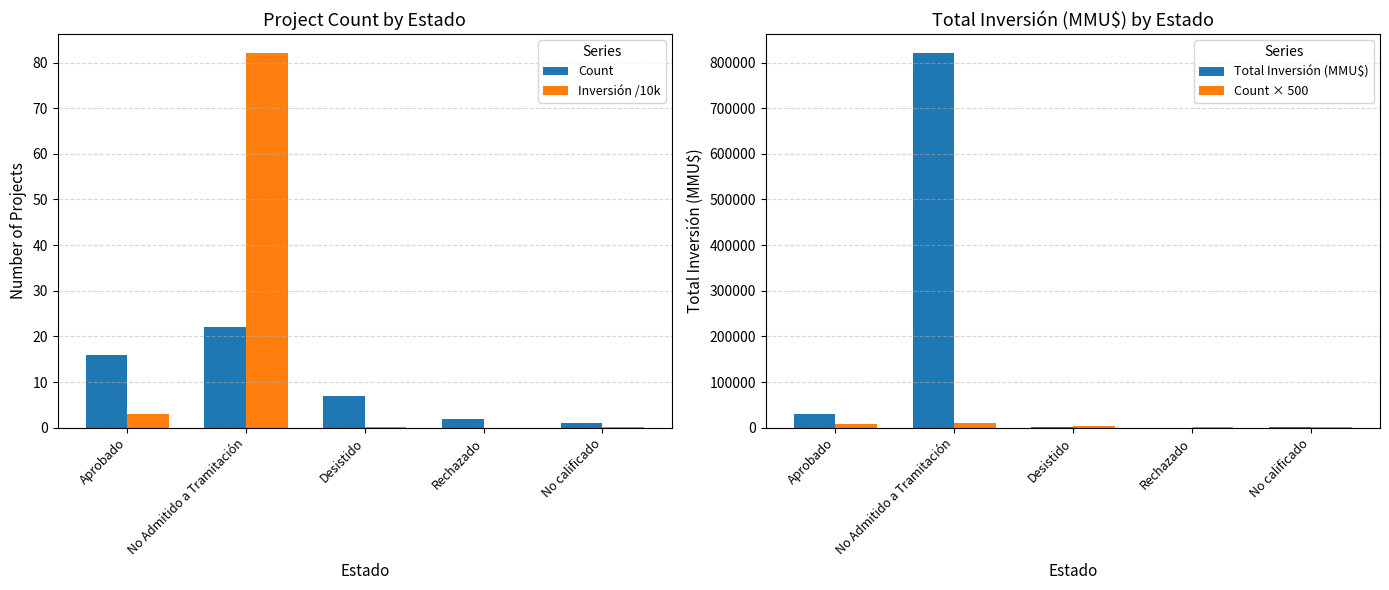

What is the average value of the Inversión /10k series?

17.1